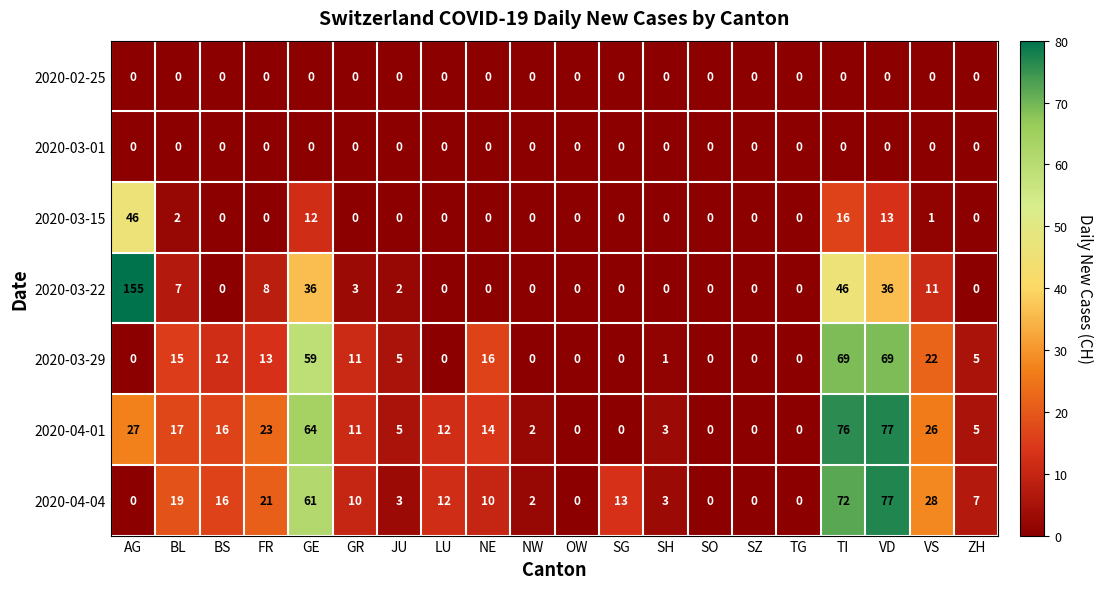

What is the difference between the 2020-03-15 values at LU and VD?

13